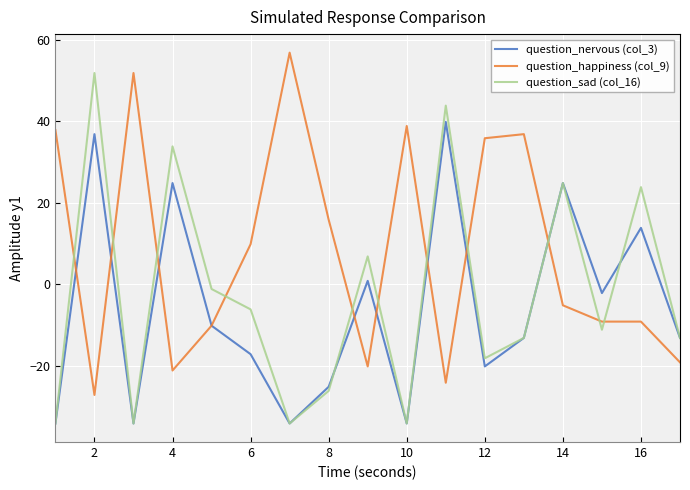

True or false: question_sad (col_16) and question_happiness (col_9) cross at least once.

True